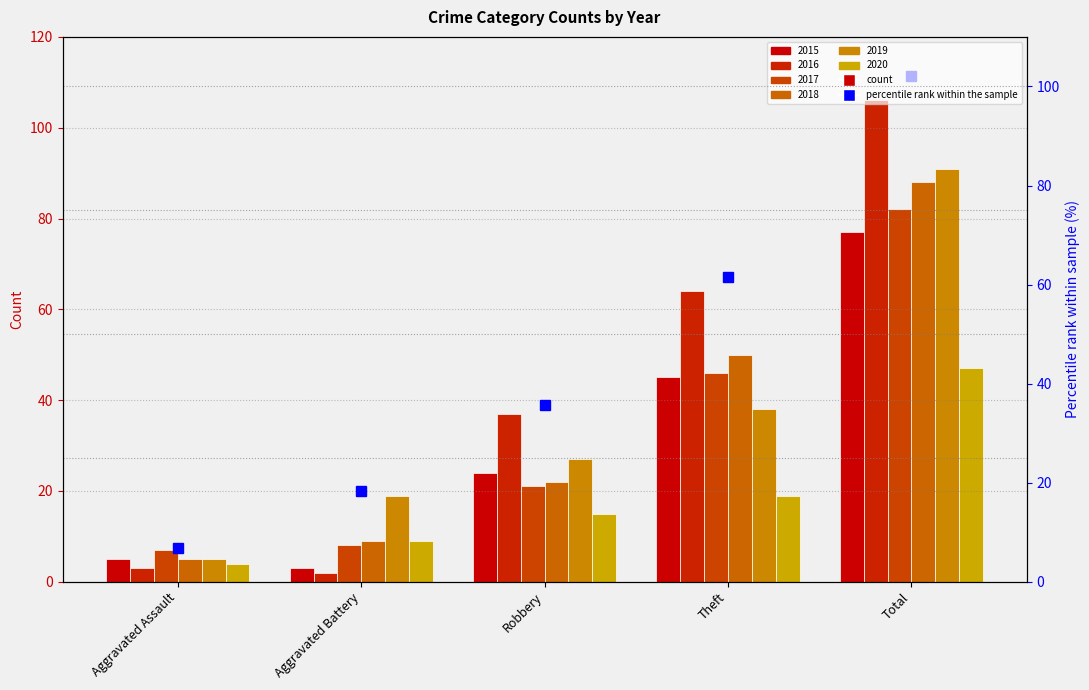

What is the sum of all 2015 values?

154